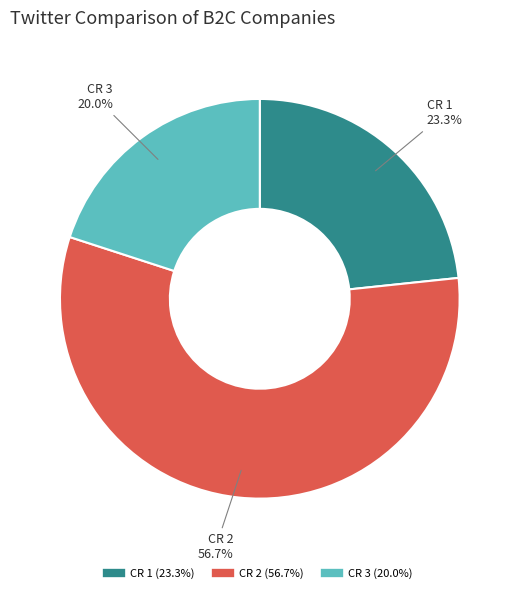

Count the number of slices in the pie.

3